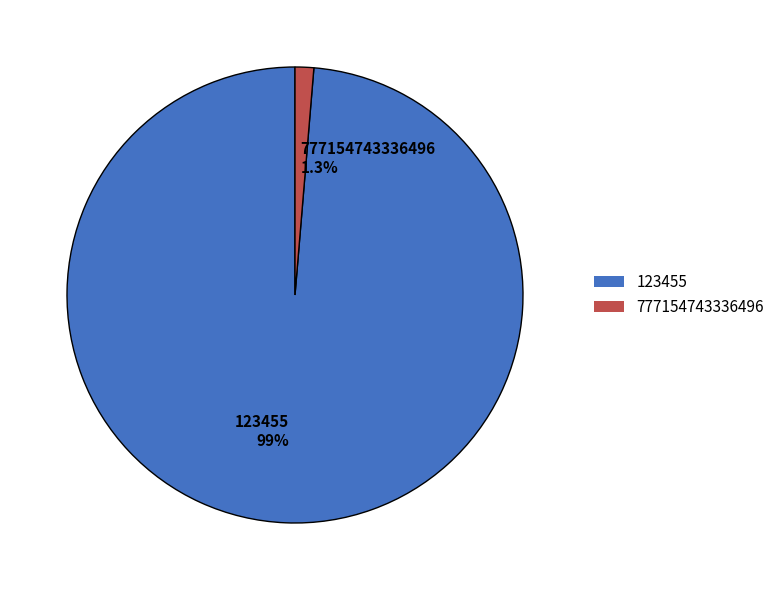

Does any single category account for the majority?

Yes